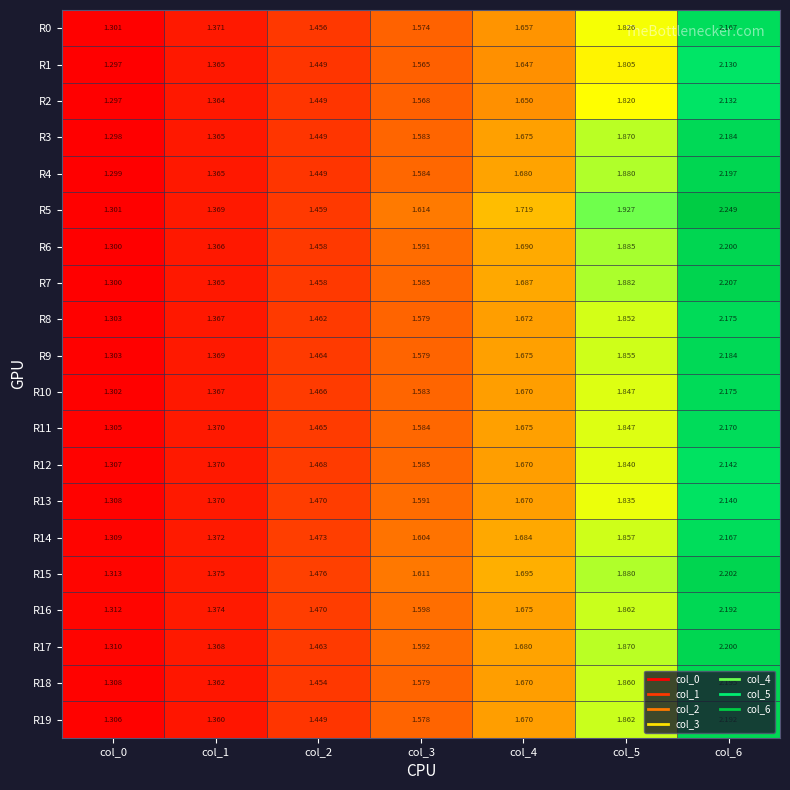

Is the value of R15 at col_2 greater than the value of R14 at col_5?

No